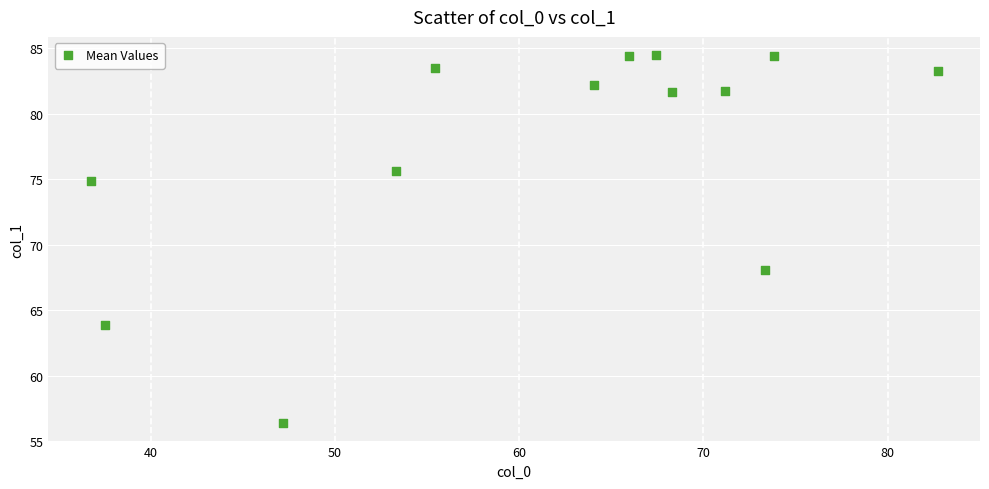

What is the range of X values (max minus min)?

45.9